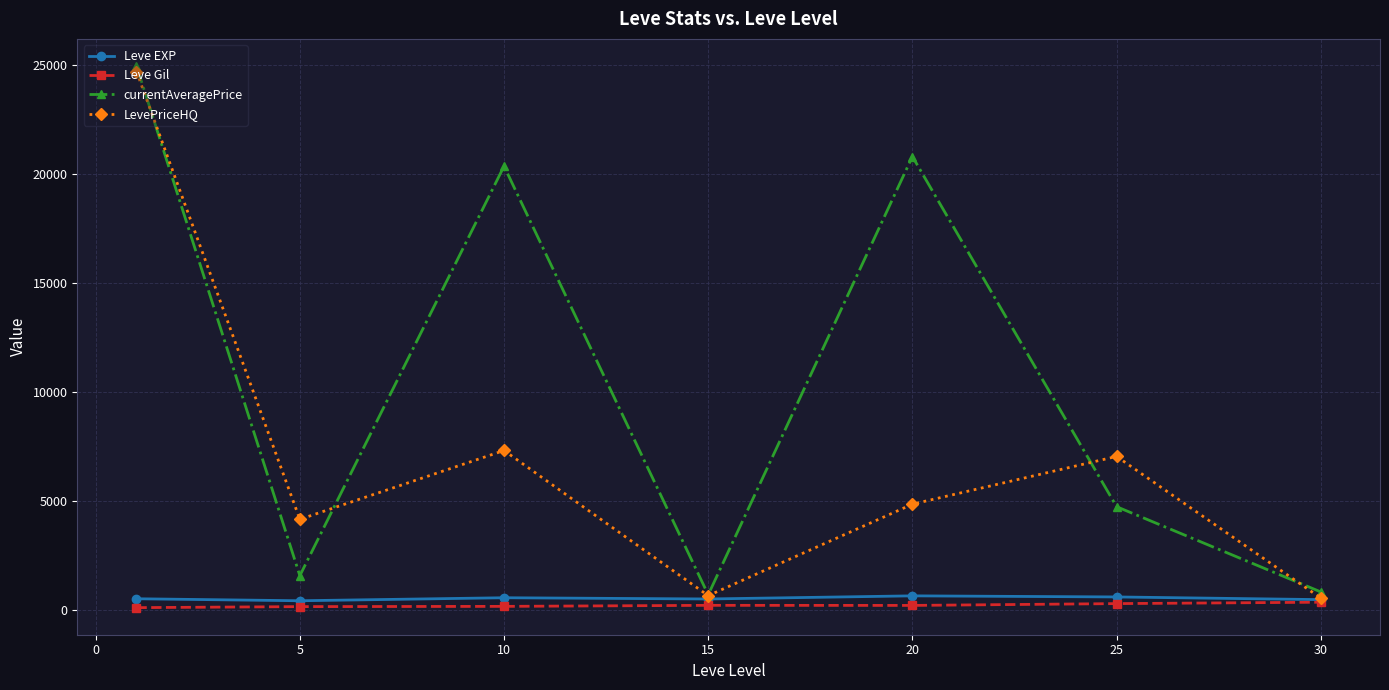

What is the average value of the Leve EXP series?

537.4